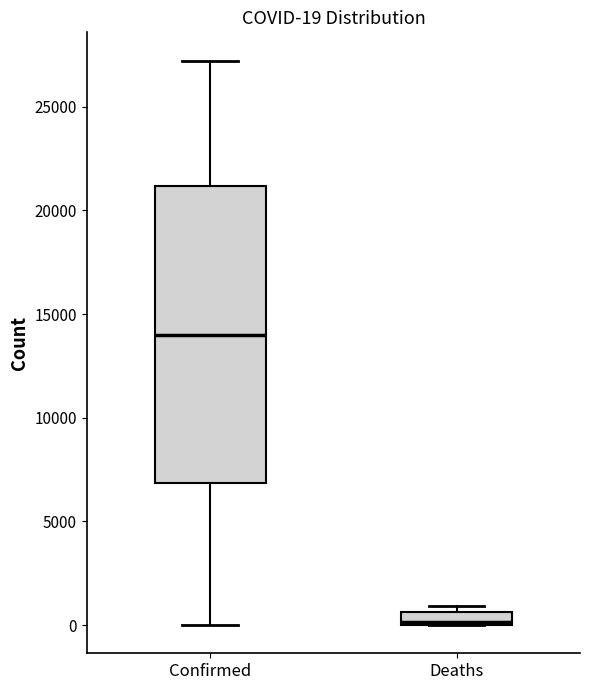

Comparing the boxes themselves (not the whiskers), which one is the tallest?

Confirmed